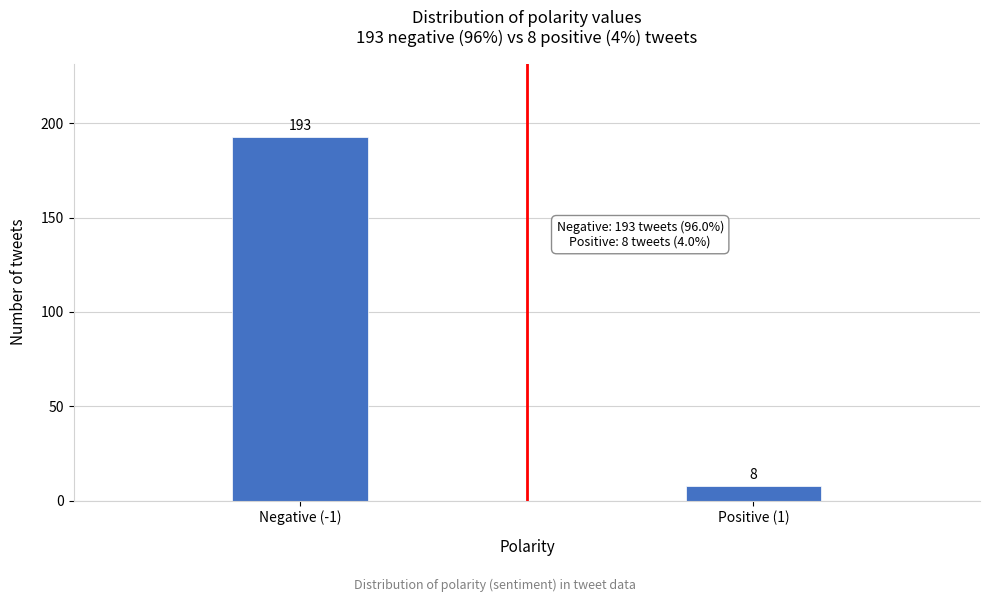

Reading left to right, transcribe all the data shown in this chart.

Negative (-1)=193	Positive (1)=8